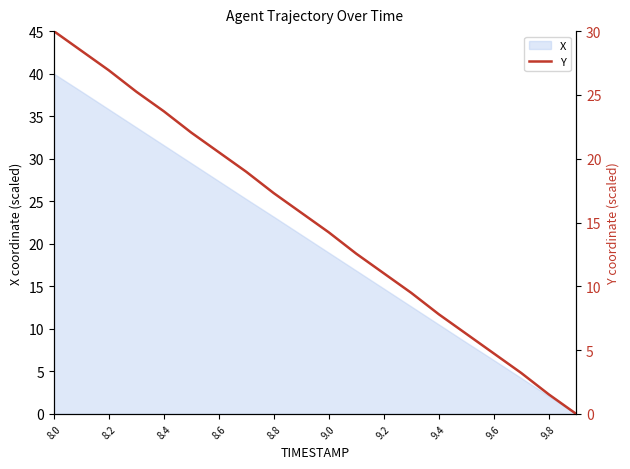

The X series shows 10.5 at 9.4. True or false?

True